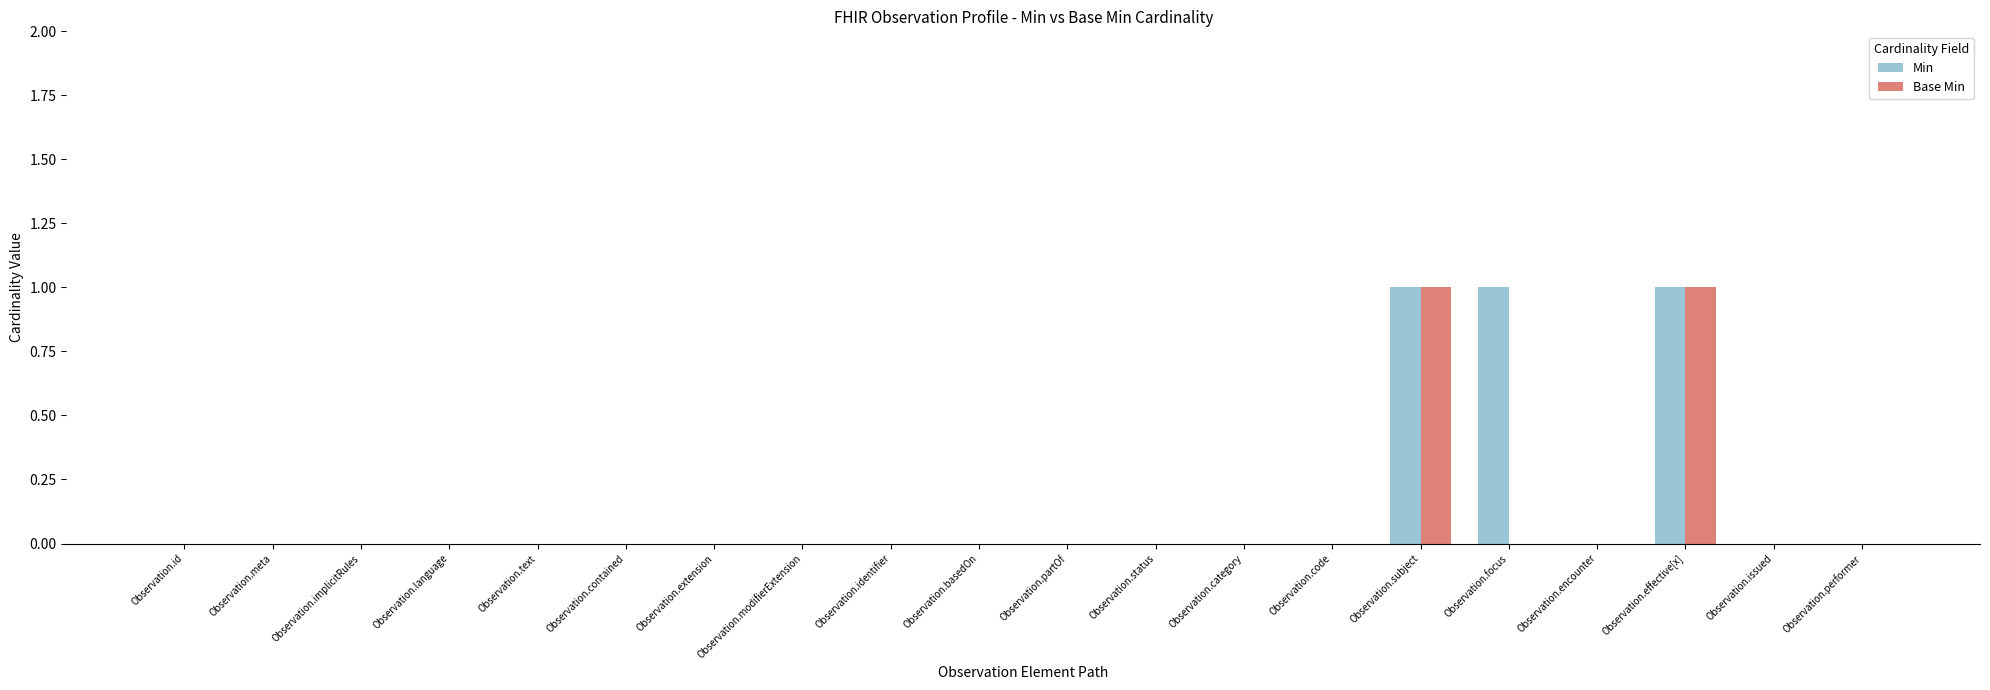

Is the value of Min at Observation.effective[x] greater than the value of Base Min at Observation.implicitRules?

Yes